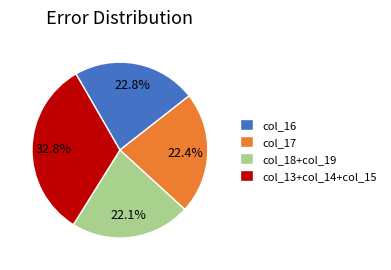

To the nearest percent, what is the average slice percentage?

25%